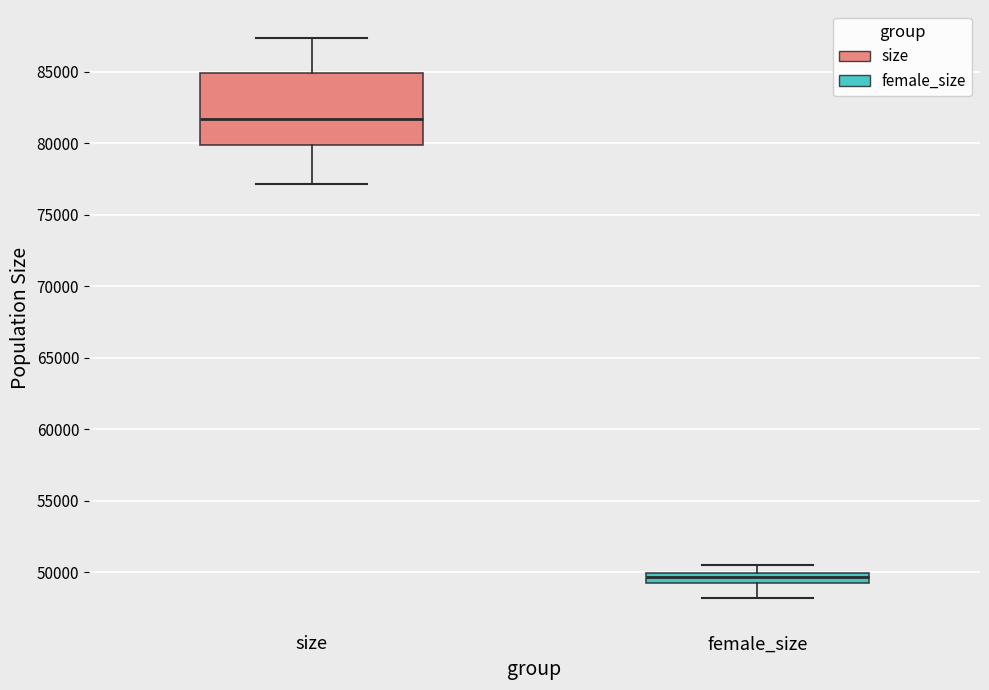

Which box's median line is the lowest?

female_size